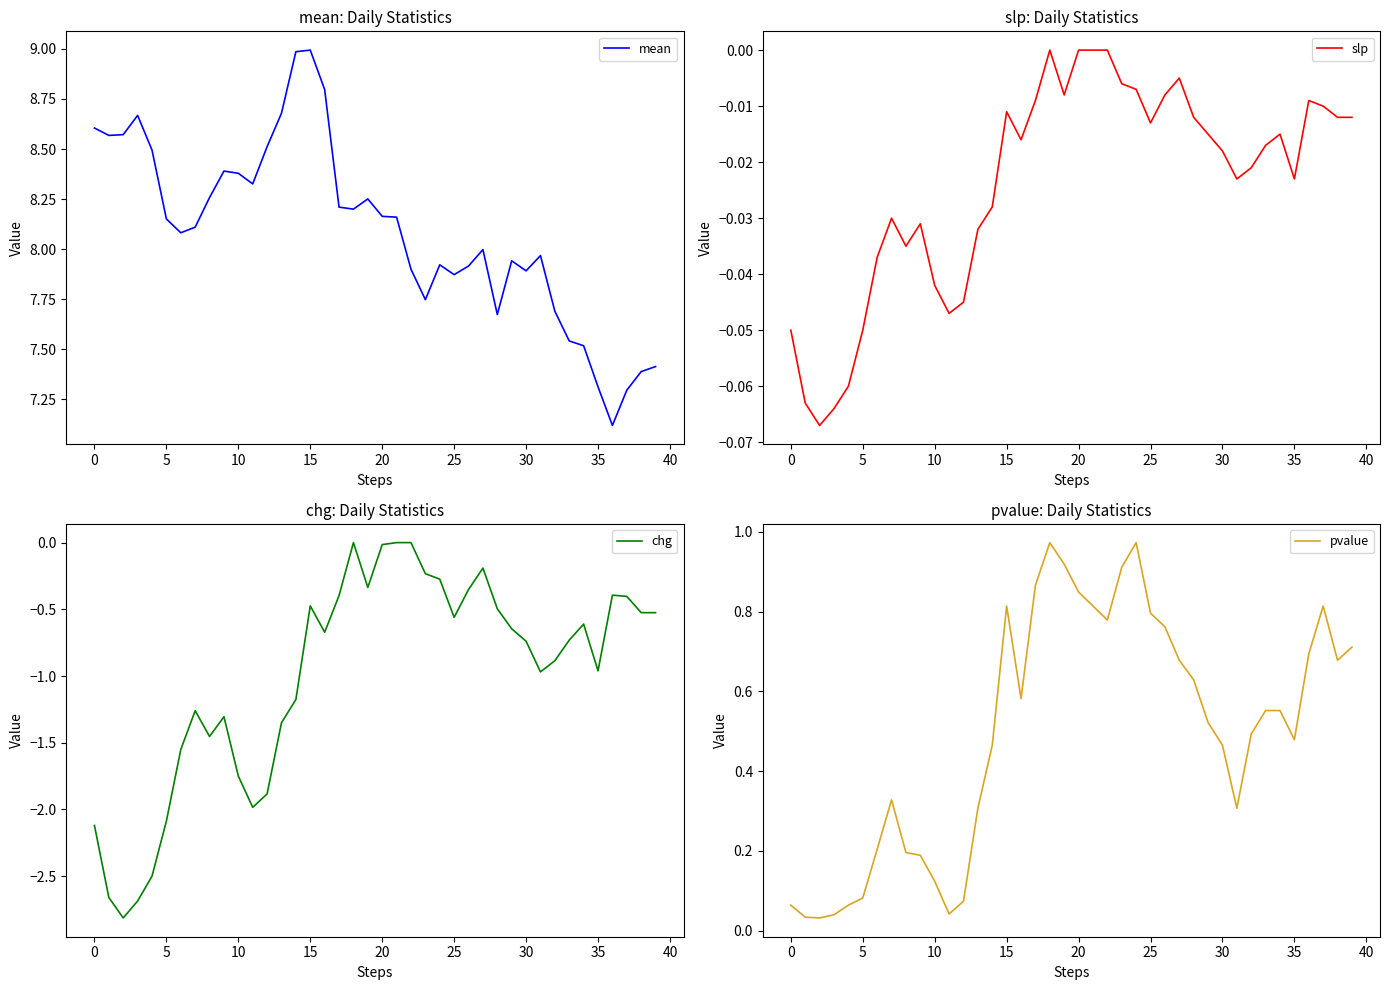

True or false: mean has a value of 9.0 at 15.

True